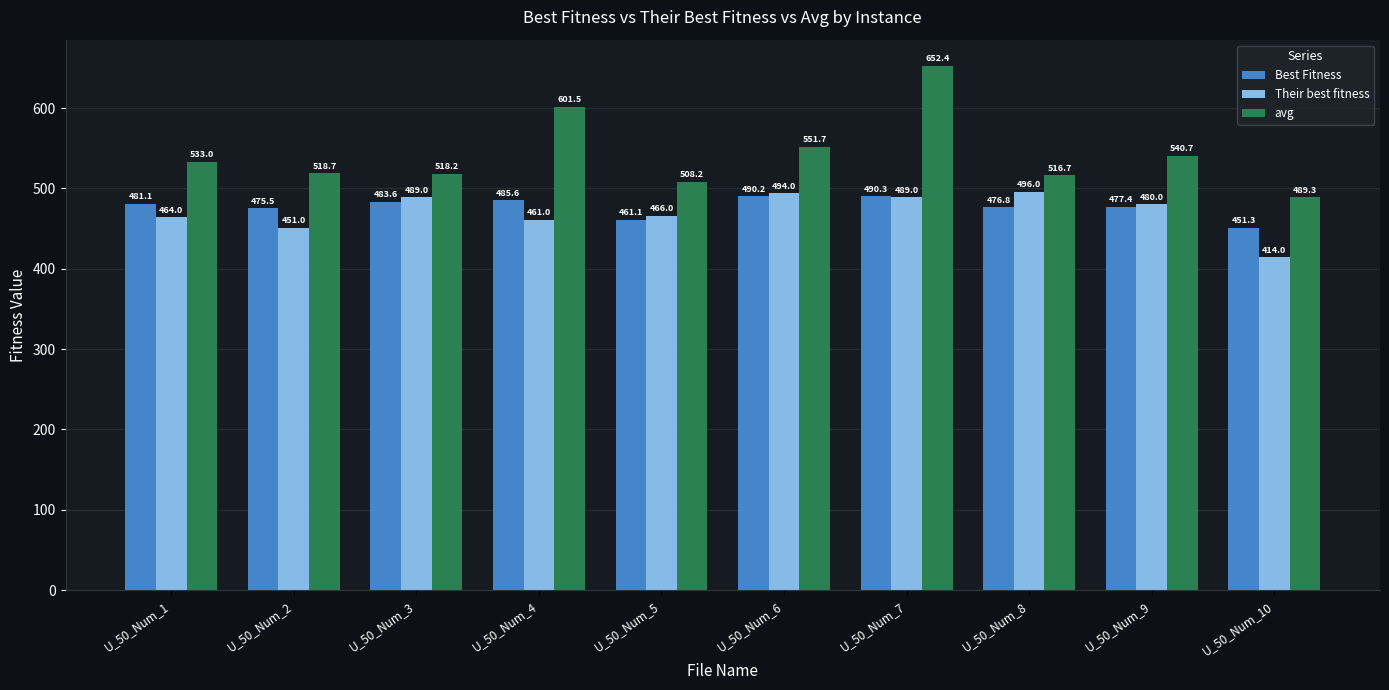

What is the total value across all series at U_50_Num_9?

1498.1